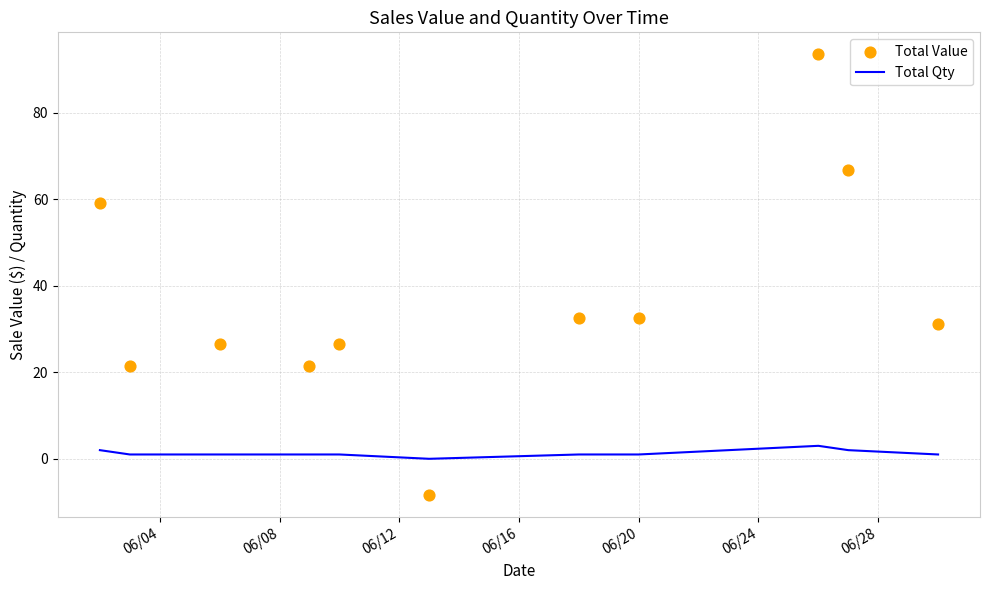

At how many categories does at least one series exceed 70?

1